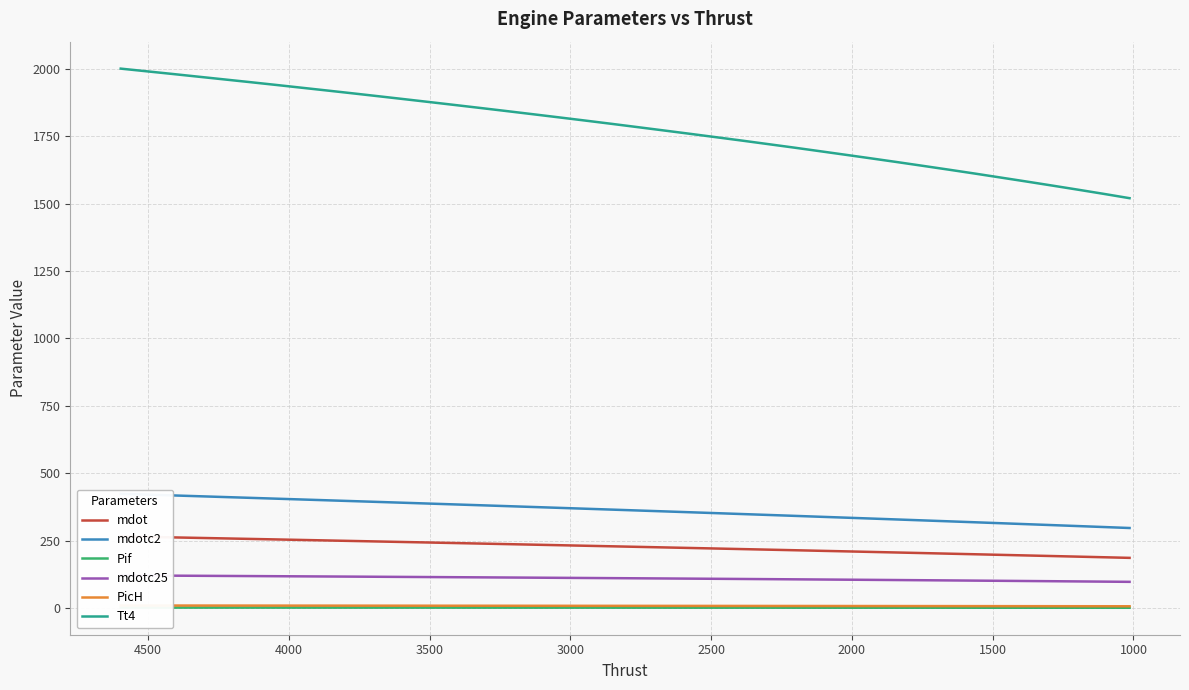

Which series has the widest spread of values?

Tt4